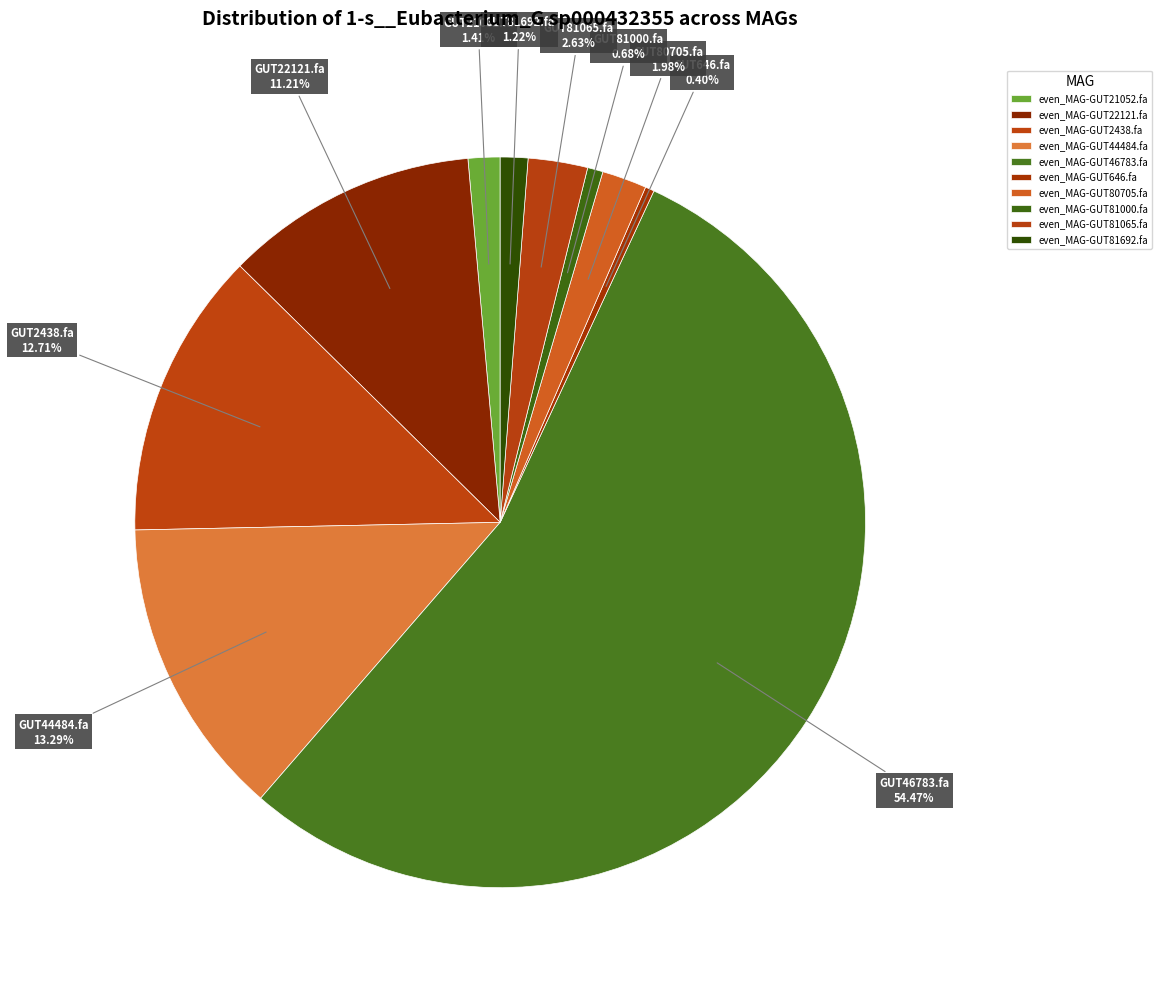

Is there any slice that represents more than half of the pie?

Yes